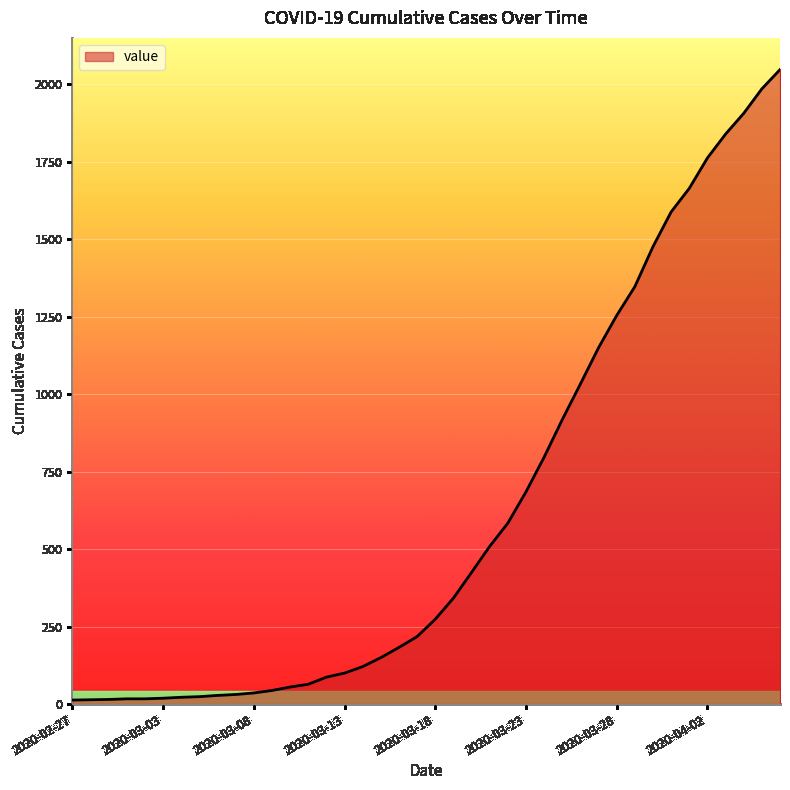

What is the maximum value shown in the chart?

2047